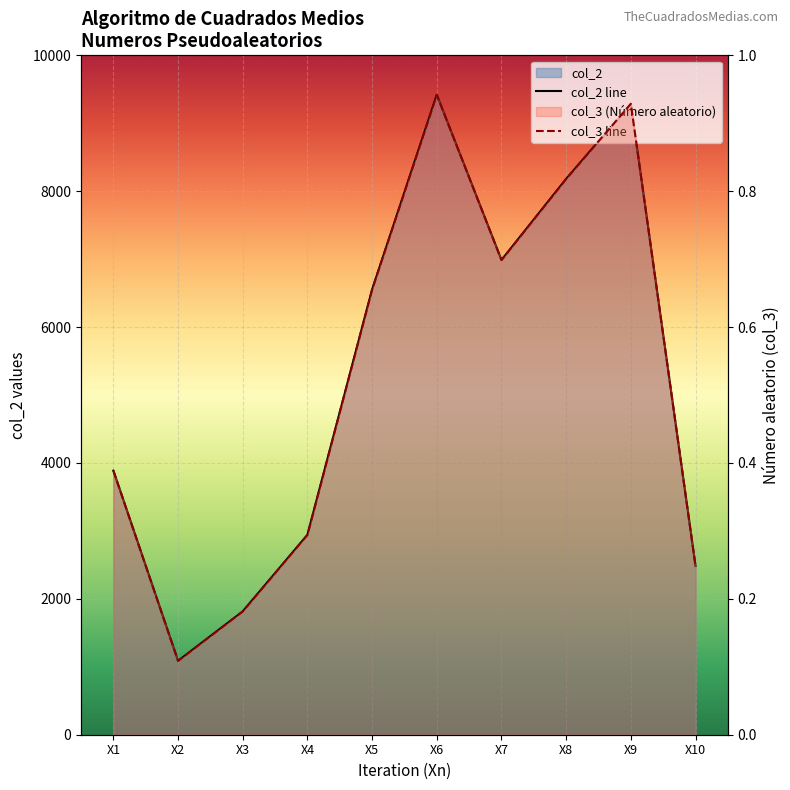

At how many categories does at least one series exceed 5276?

5